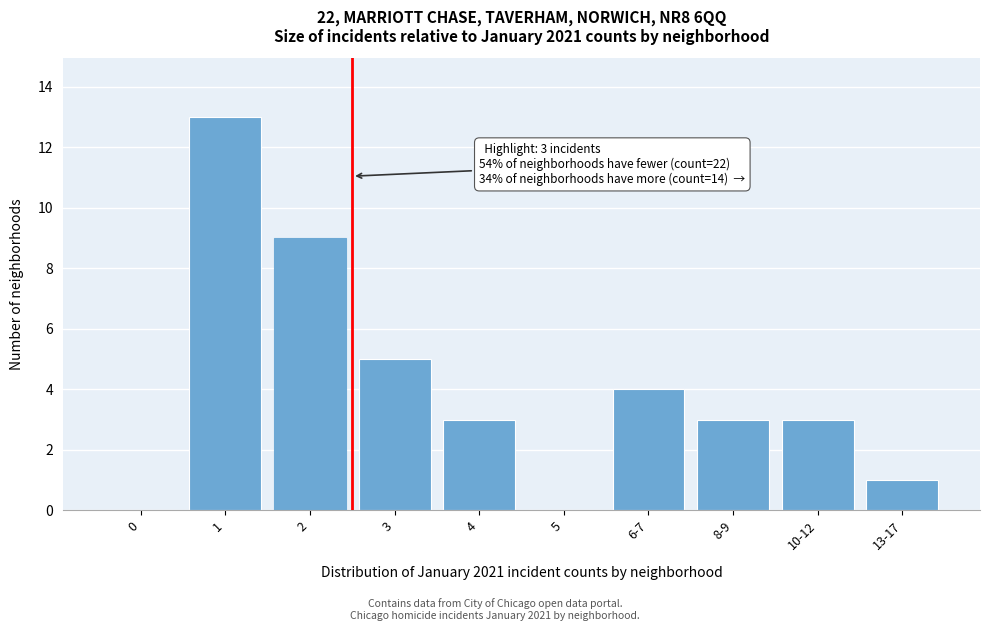

Reading left to right, extract all data points from this chart.

0=0	1=13	2=9	3=5	4=3	5=0	6-7=4	8-9=3	10-12=3	13-17=1